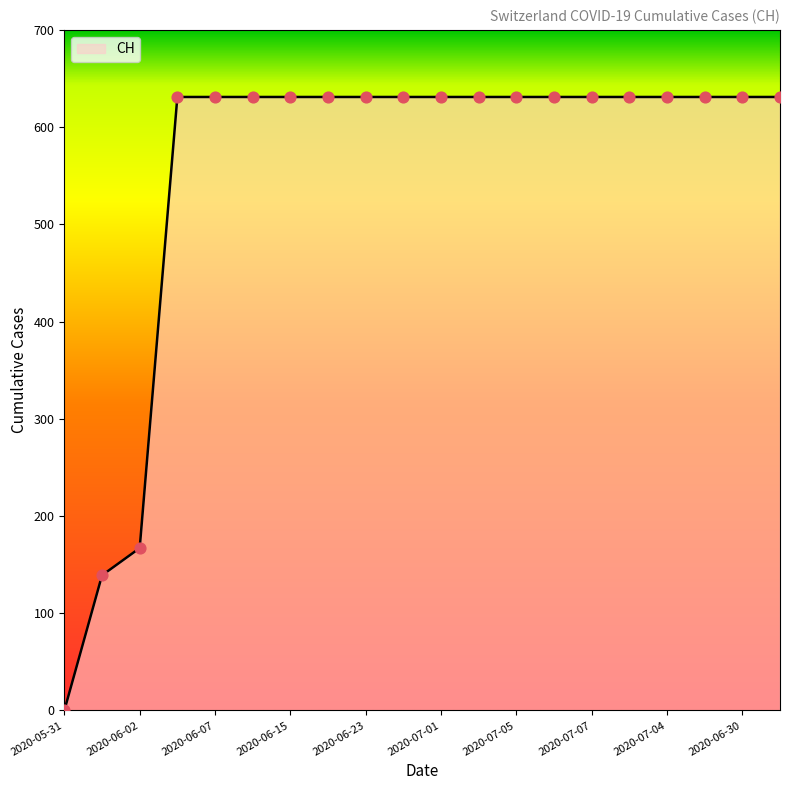

What is the maximum value shown in the chart?

631